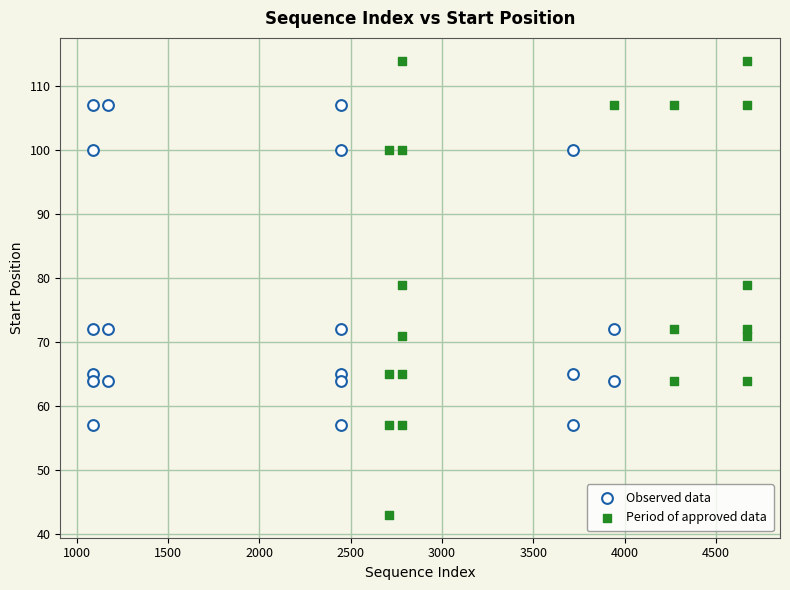

What are all the series names shown in the legend?

Observed data, Period of approved data